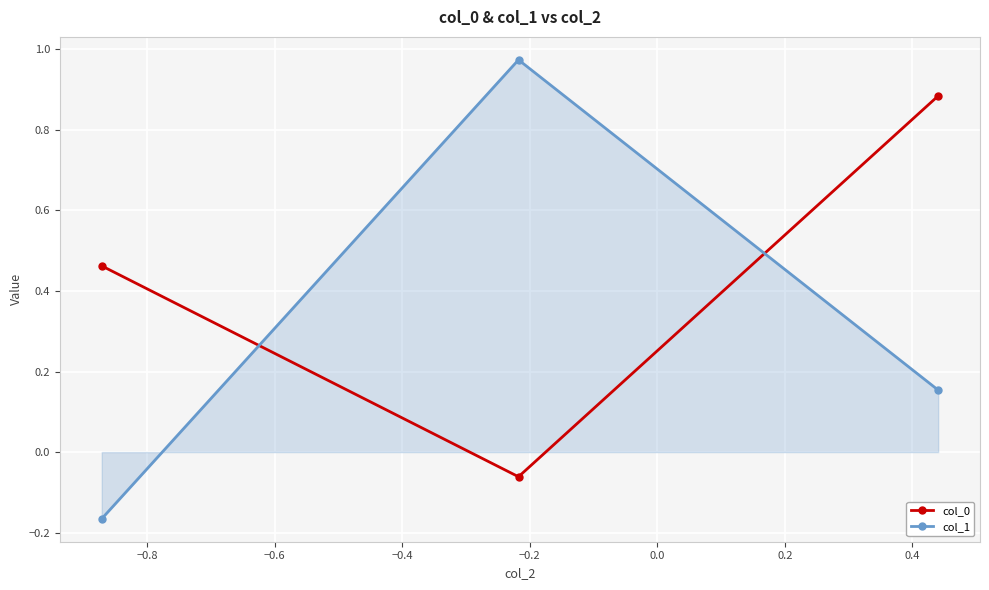

Which series has the widest spread of values?

col_1